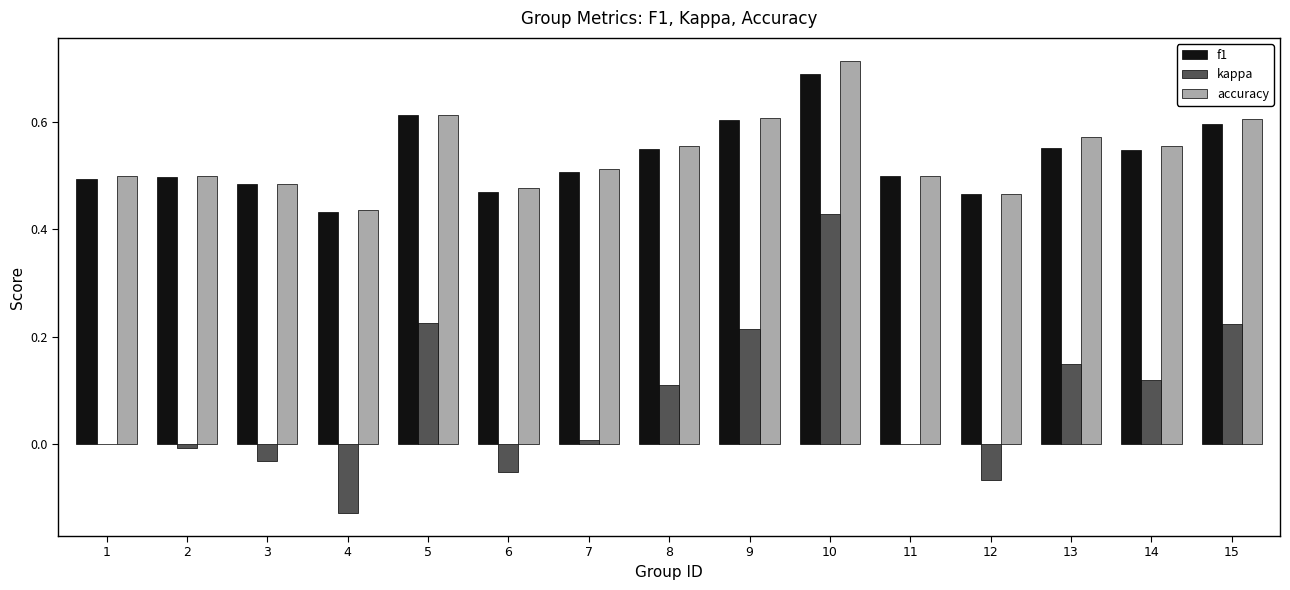

Is it true that kappa equals 0.3 at 10?

False